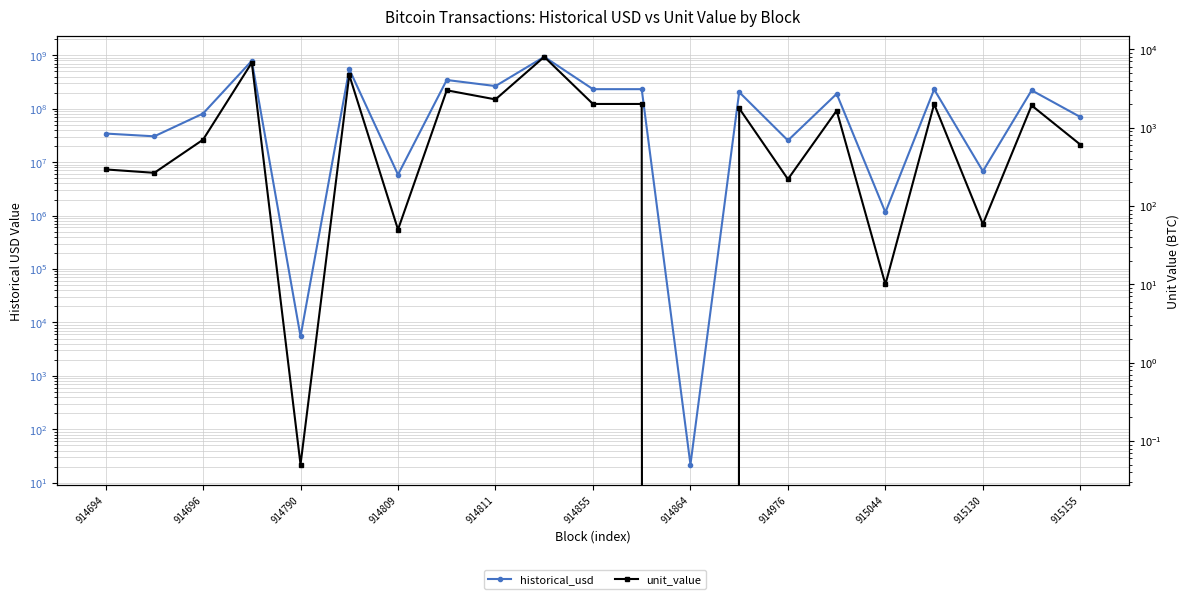

True or false: unit_value and historical_usd cross at least once.

False